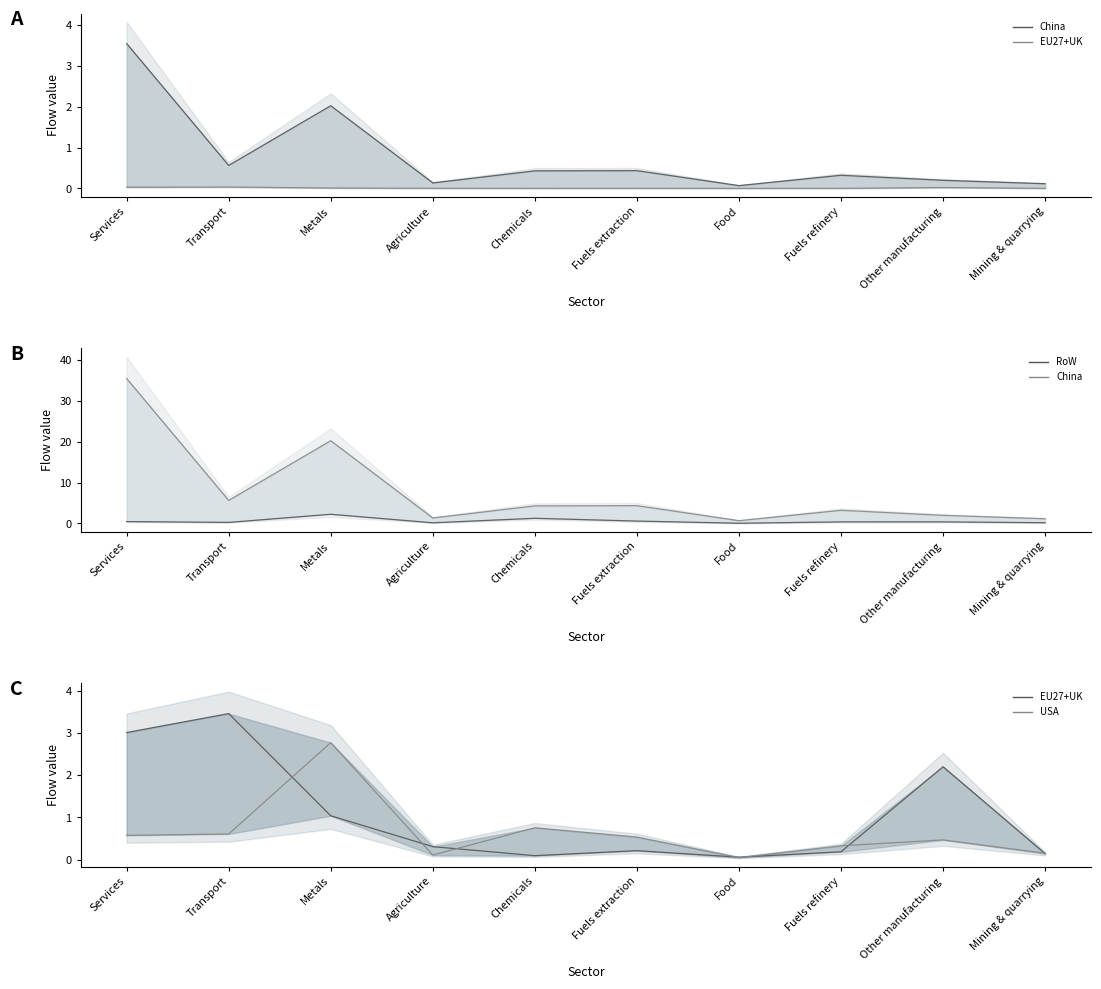

Is the value of RoW at Services greater than the value of USA at Fuels extraction?

No